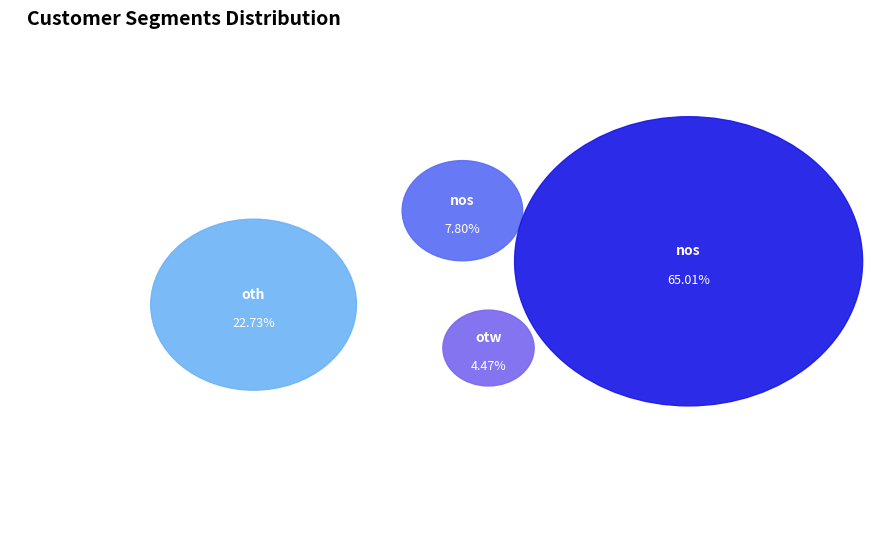

How much of the chart is everything except nos (3927)?

35.0%